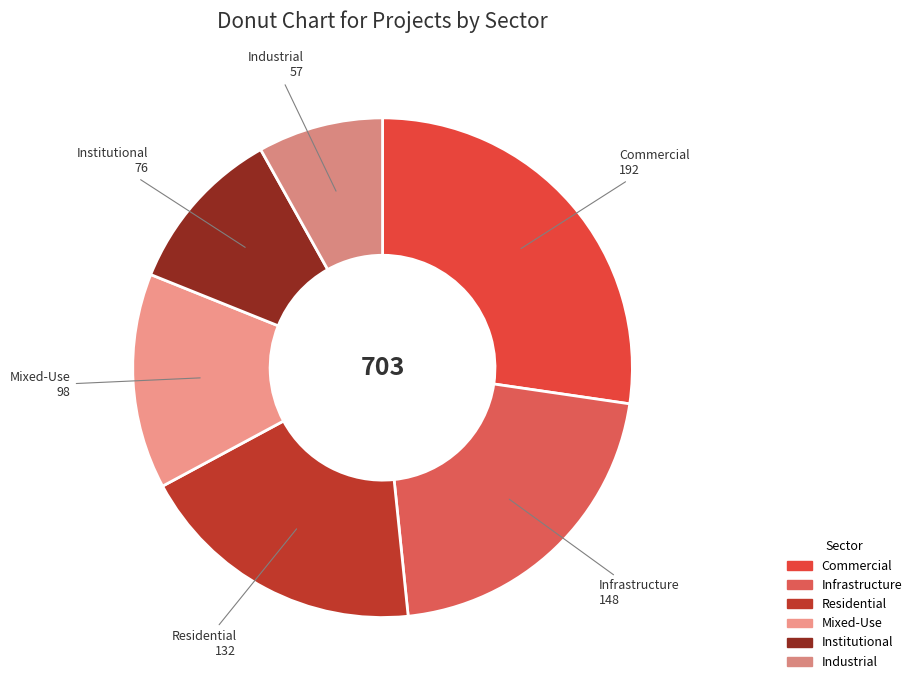

Which category has the biggest portion of the pie?

Commercial